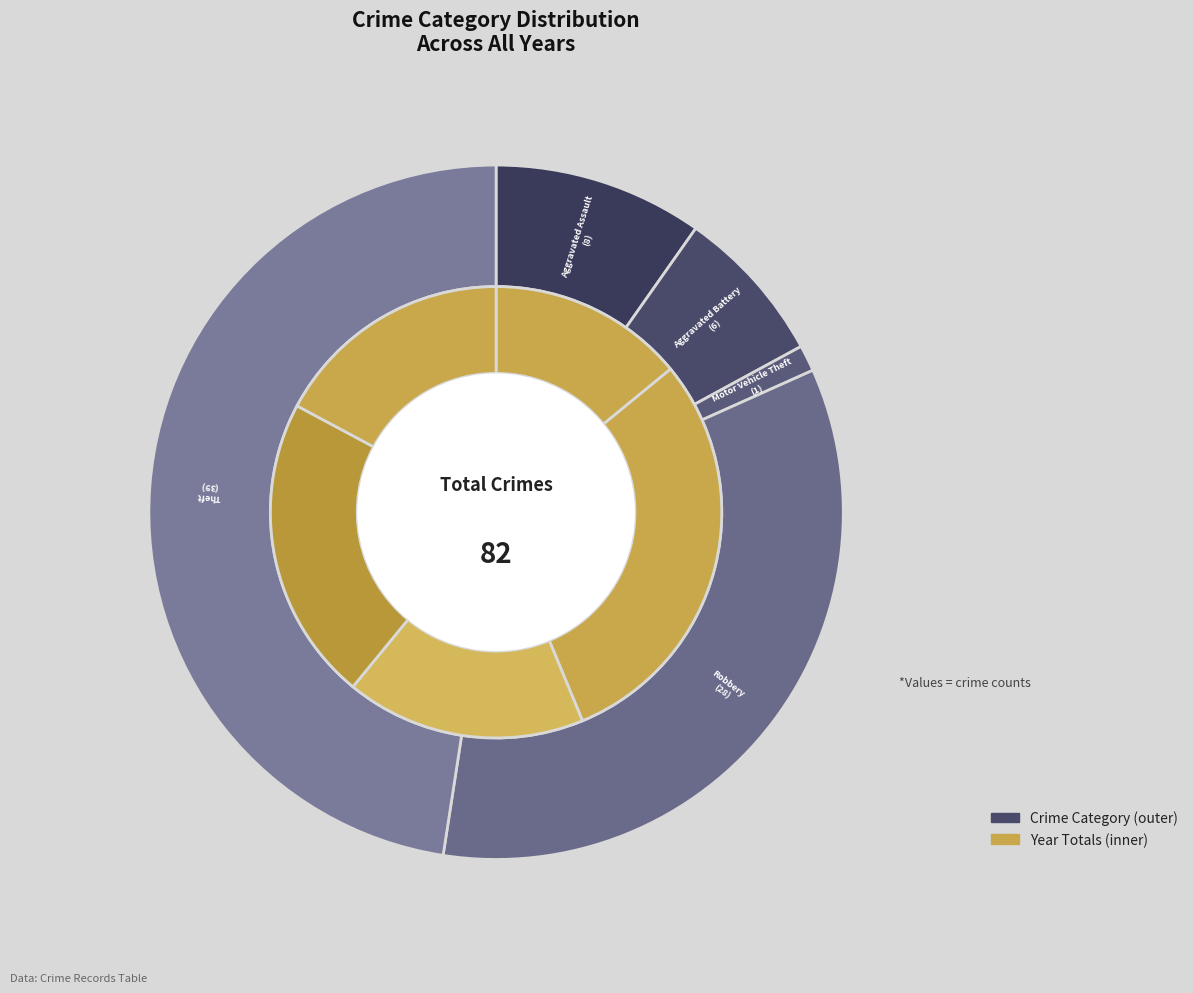

Is there a majority slice in this chart?

No